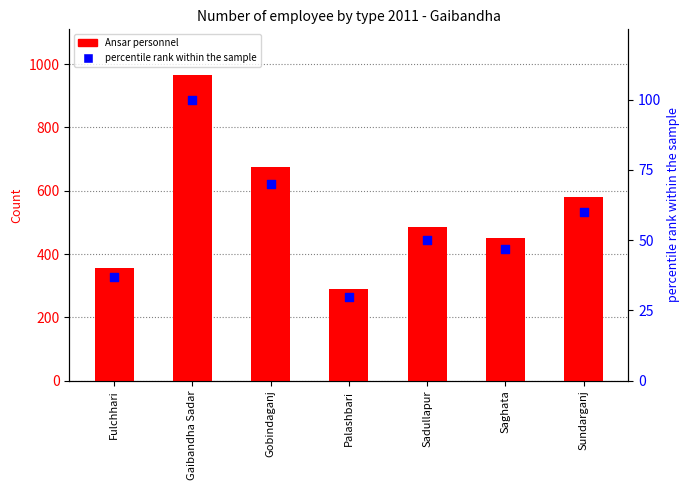

At which category is the sum across all series the highest?

Gaibandha Sadar